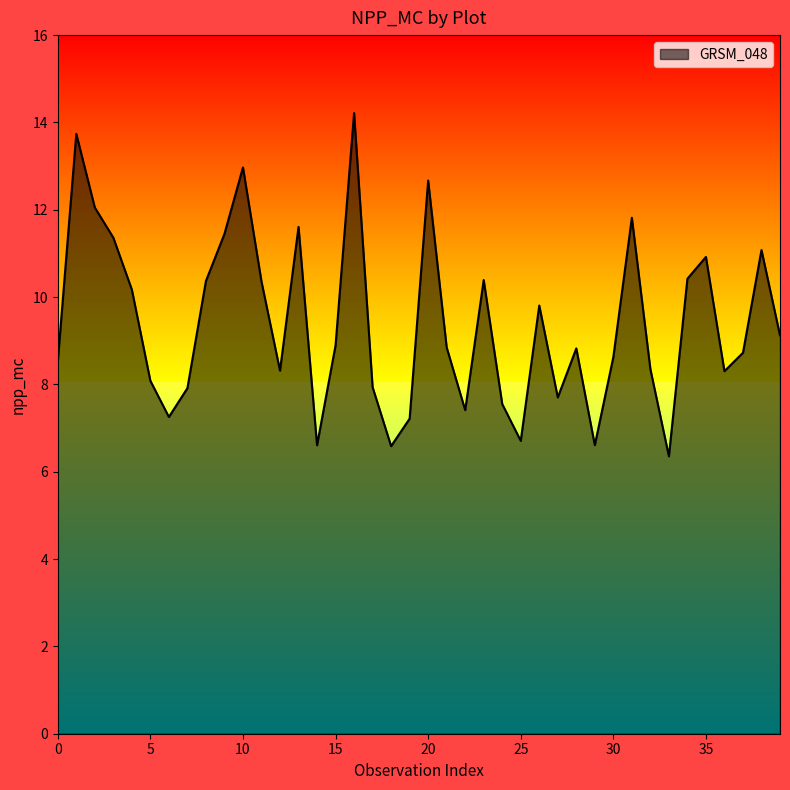

What is the minimum value shown in the chart?

6.4